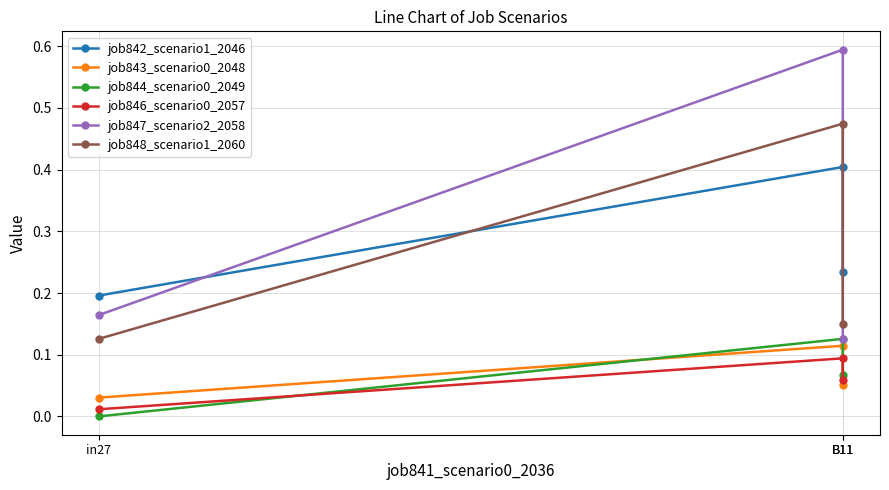

At how many categories does at least one series exceed 0?

3